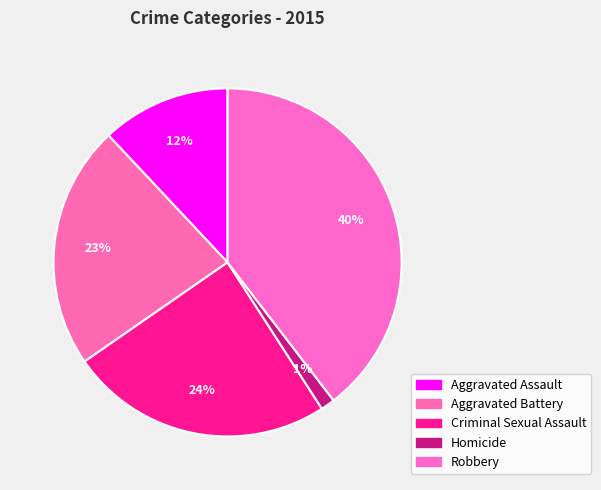

To the nearest percent, what is the difference between the largest and smallest slice percentages?

38%